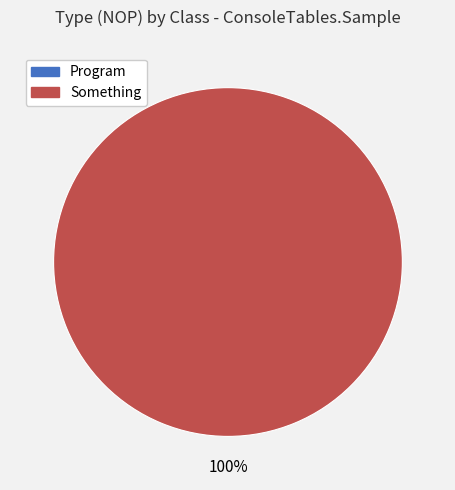

Rank the categories by value from lowest to highest.

Program, Something